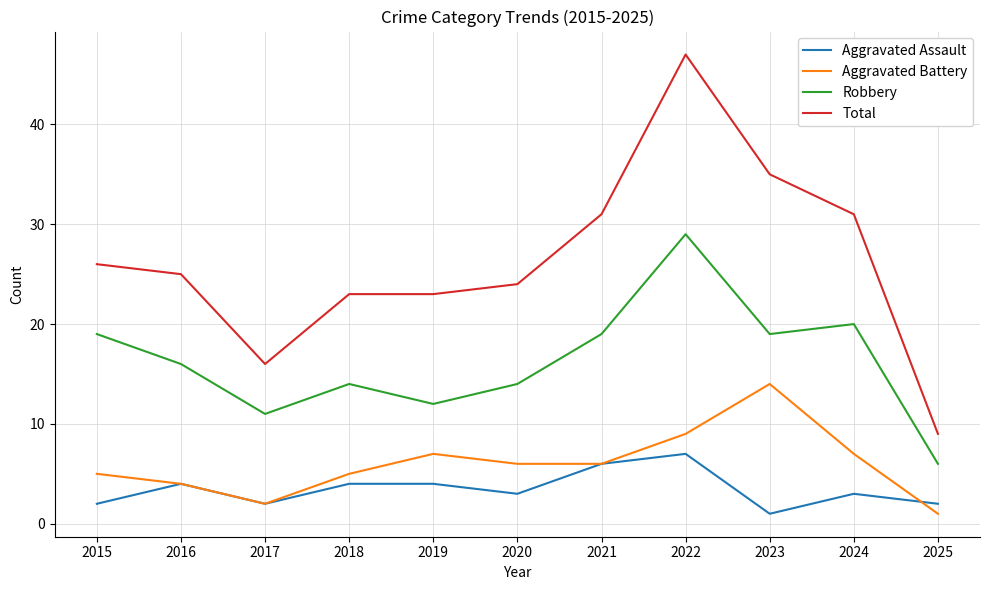

At how many categories does at least one series exceed 20?

9